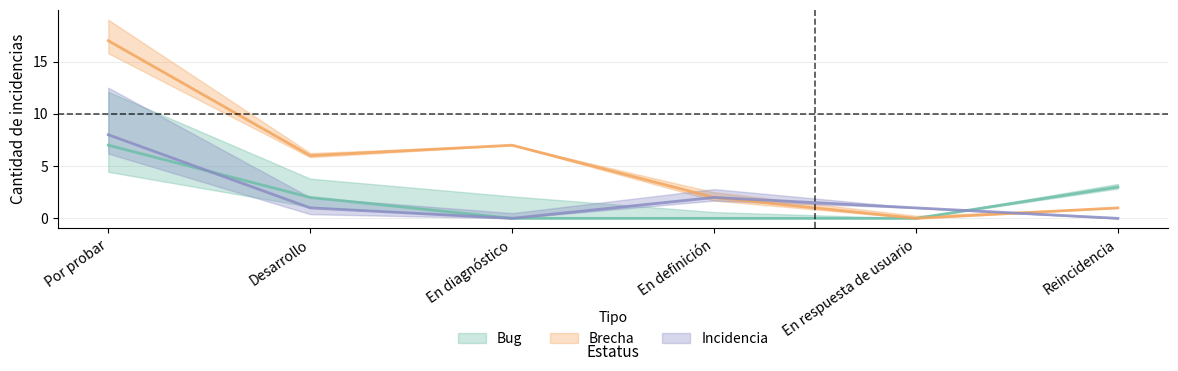

What is the value of the Brecha point at the 4th from the left?

2